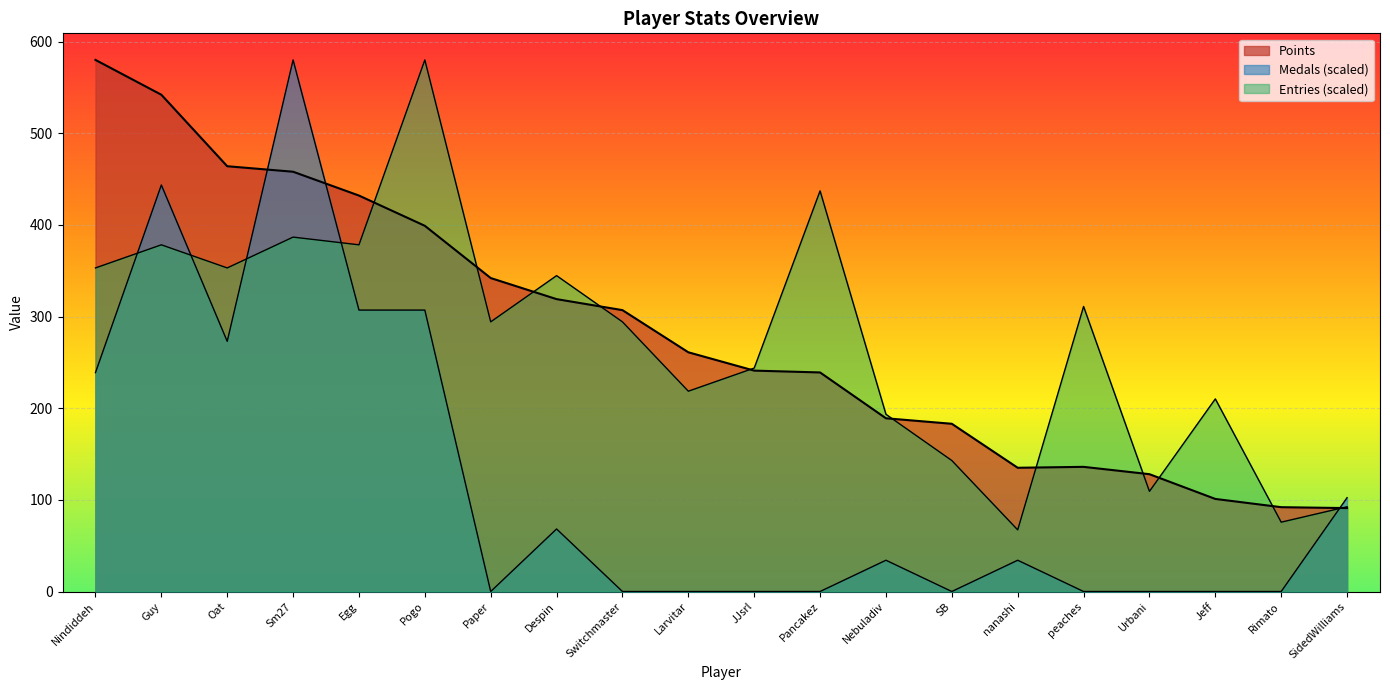

Rank the series at Jeff from highest to lowest value.

Entries, Points, Medals